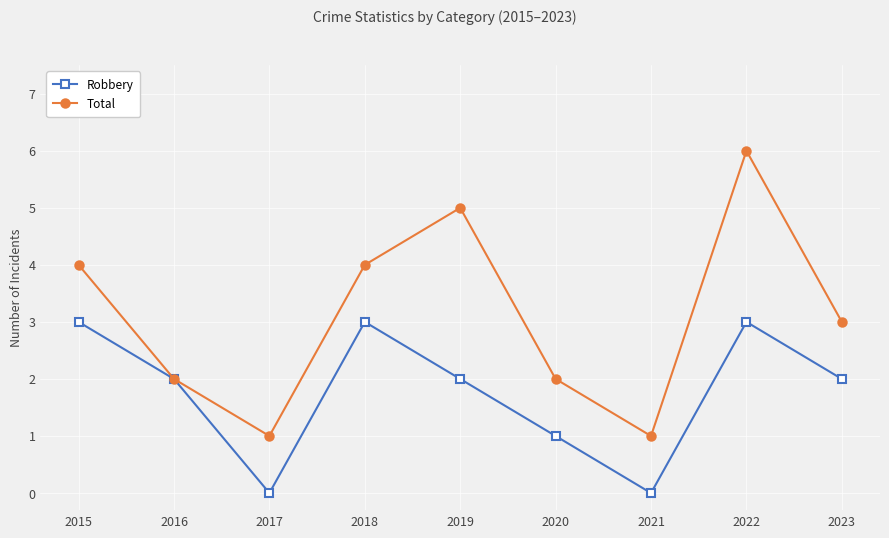

What is the difference between the Robbery values at 2015 and 2016?

1